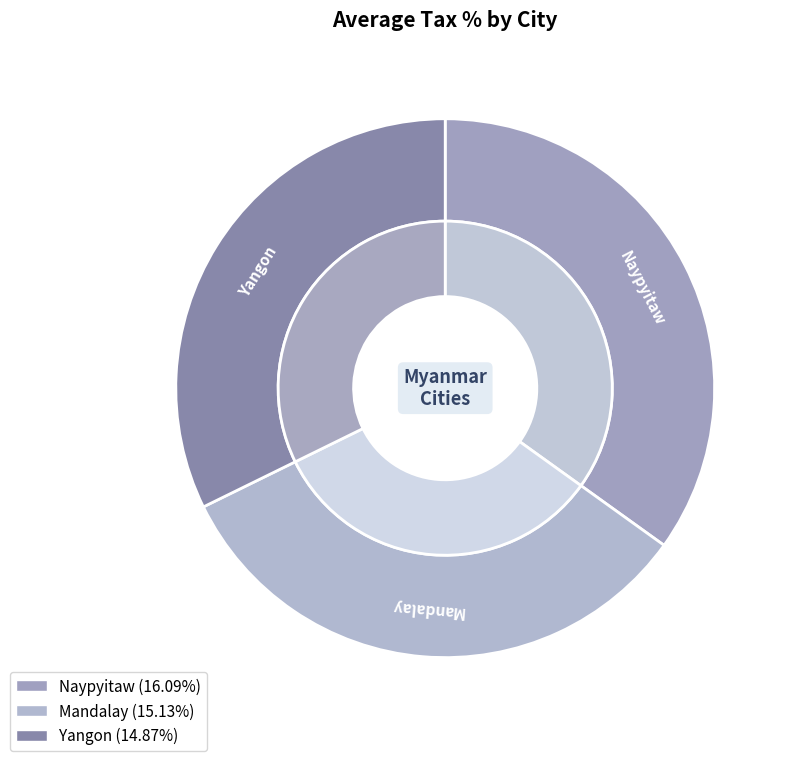

What percentage do Mandalay and Yangon together represent?

65.1%